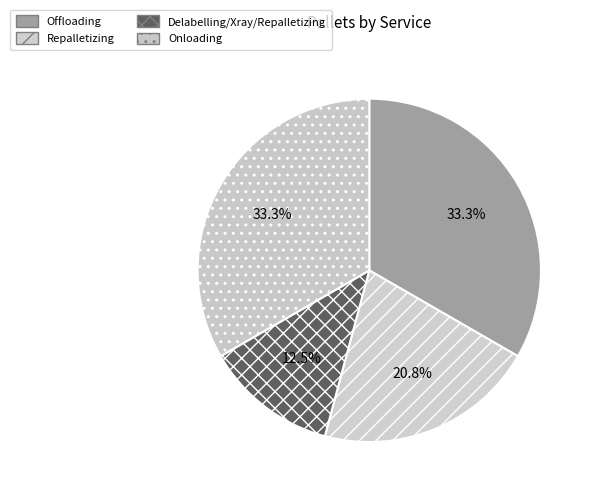

How many slices are in this pie chart?

4